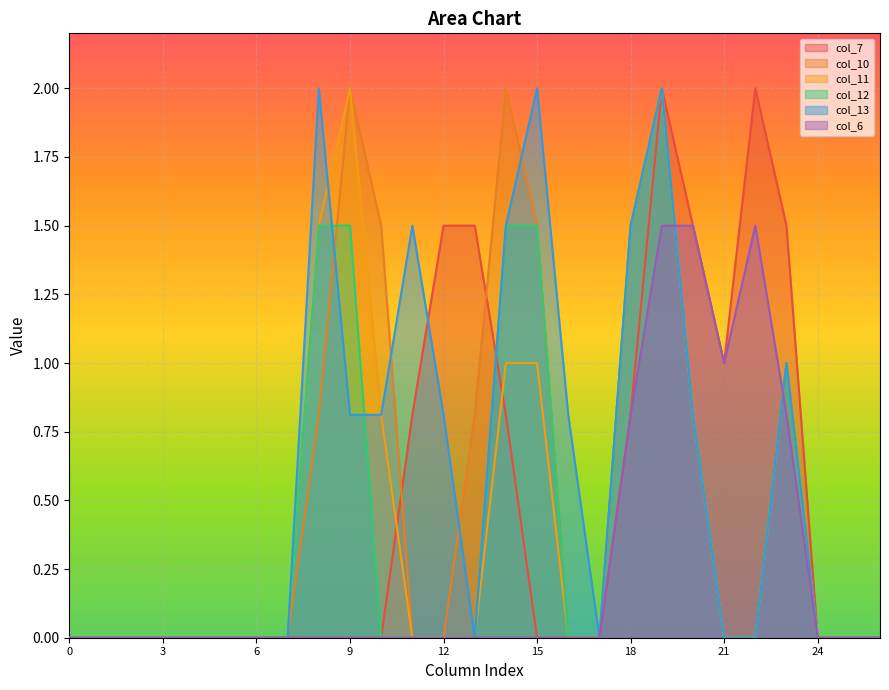

How many lines are shown in the chart?

6